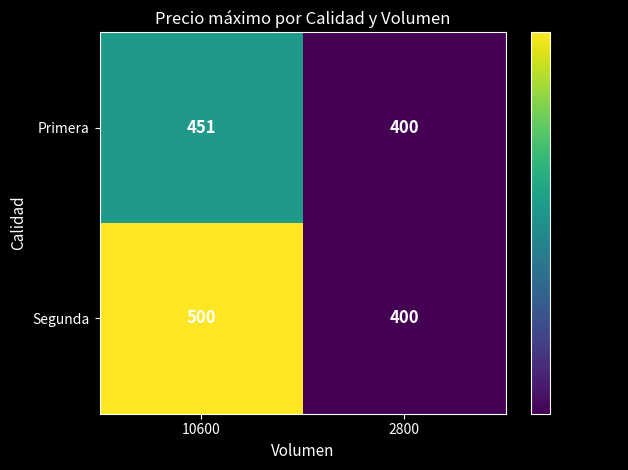

List the series in order of their peak value, highest first.

Segunda, Primera